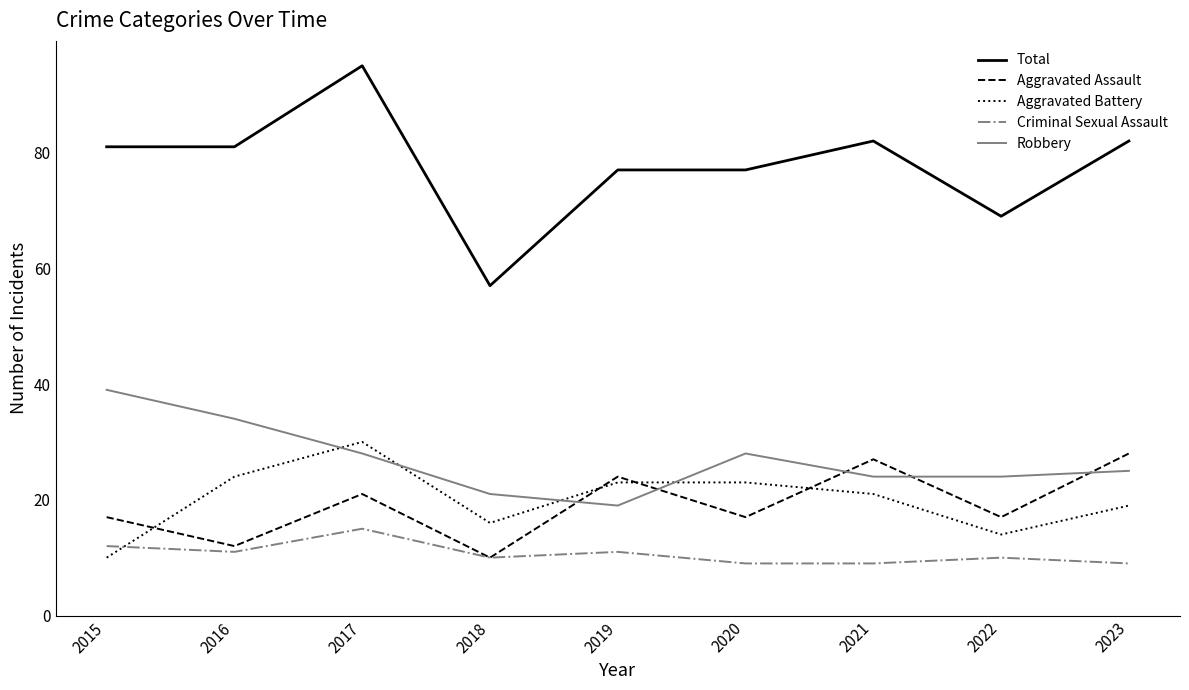

Reading left to right, what are all the values shown in this chart?

Total: 2015=81	2016=81	2017=95	2018=57	2019=77	2020=77	2021=82	2022=69	2023=82
Aggravated Assault: 2015=17	2016=12	2017=21	2018=10	2019=24	2020=17	2021=27	2022=17	2023=28
Aggravated Battery: 2015=10	2016=24	2017=30	2018=16	2019=23	2020=23	2021=21	2022=14	2023=19
Criminal Sexual Assault: 2015=12	2016=11	2017=15	2018=10	2019=11	2020=9	2021=9	2022=10	2023=9
Robbery: 2015=39	2016=34	2017=28	2018=21	2019=19	2020=28	2021=24	2022=24	2023=25